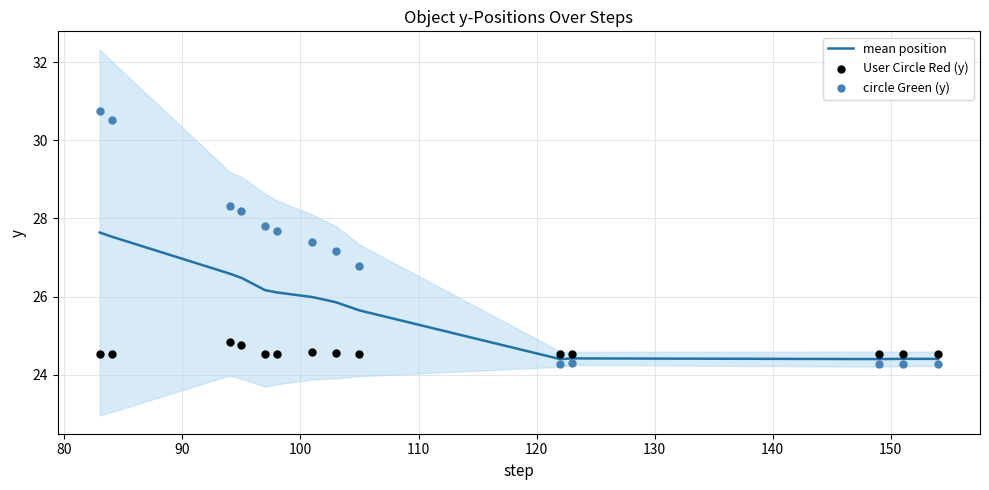

Which series has the largest Y range (max minus min)?

circle Green (y)